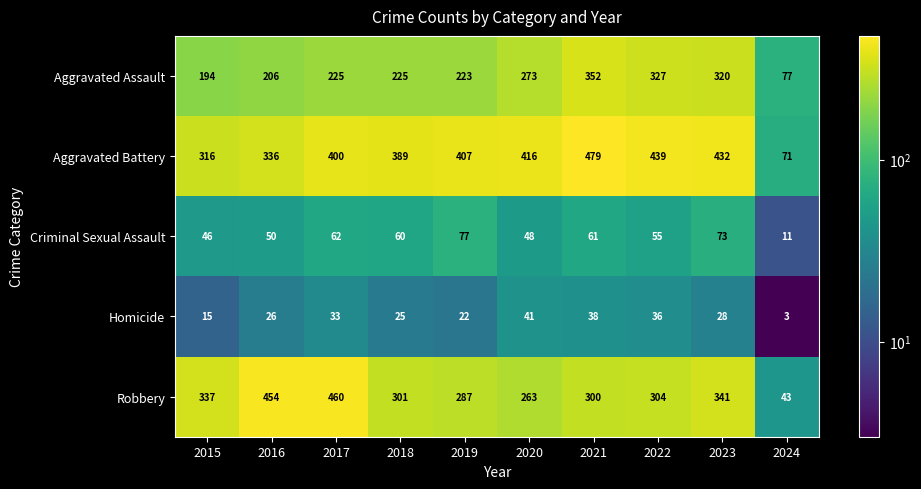

What is the total value across all series at 2015?

908